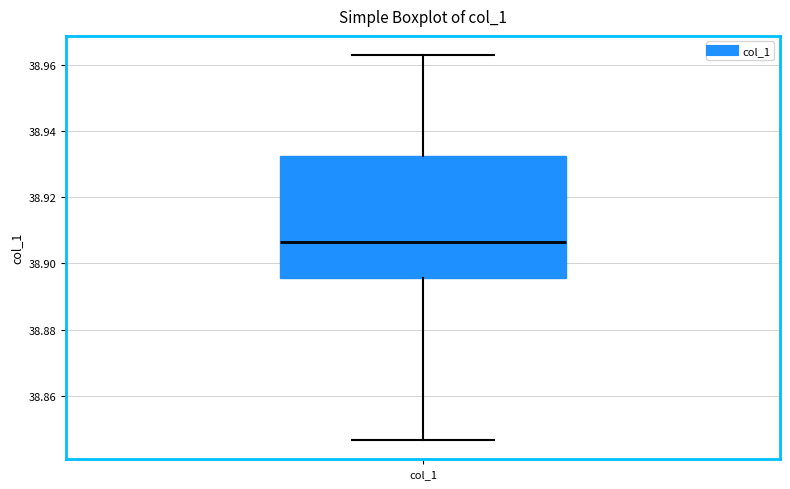

Where is the lower edge of the box for col_1 on the y-axis? The values are not printed on the chart, so give them approximately, as read against the axis.

38.896